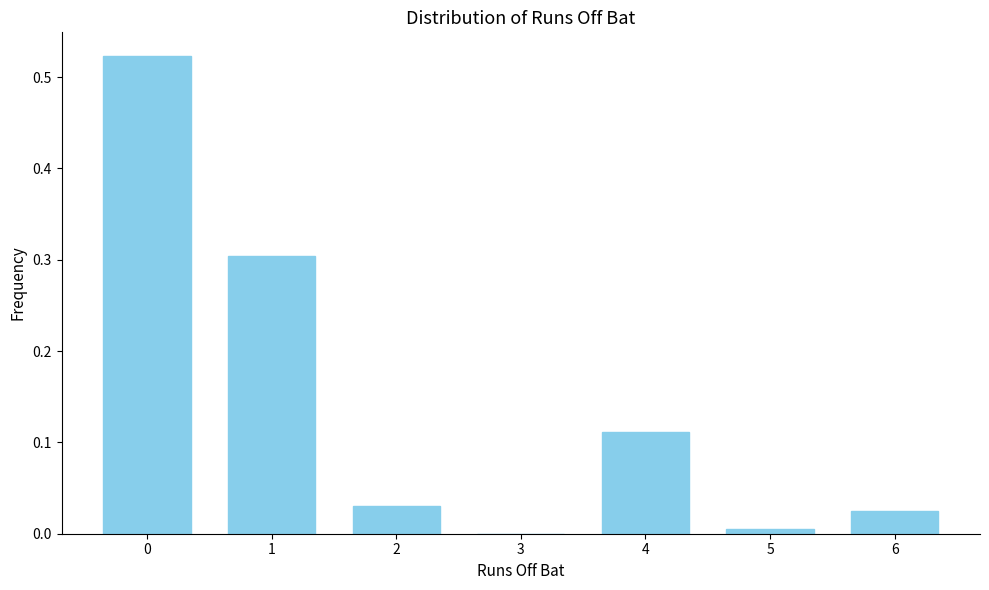

What is the change in value from 1 to 2?

-0.3